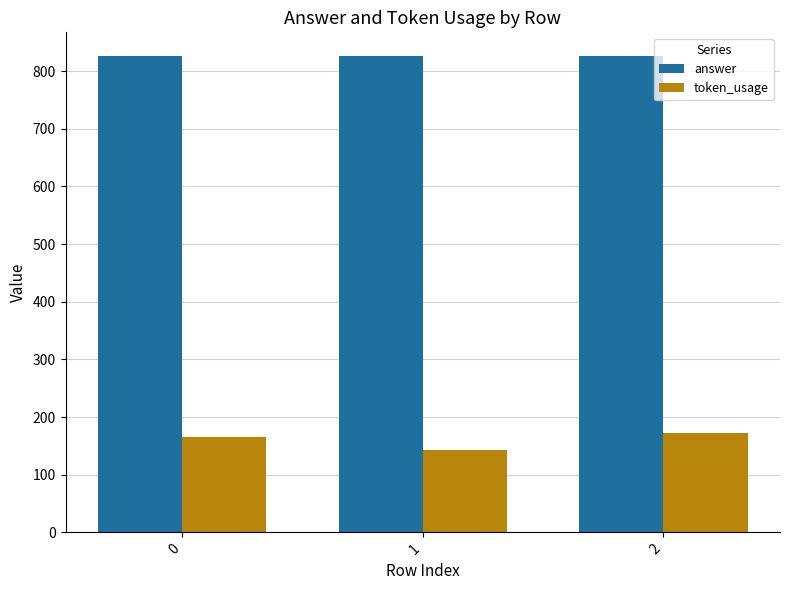

The value of token_usage at 1 is 143. True or false?

True